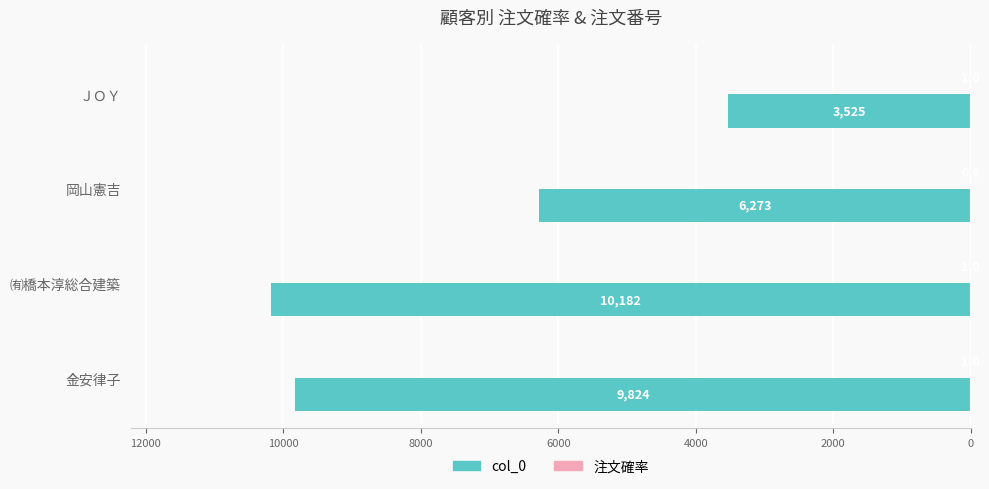

What is the sum of all 注文確率 values?

3.6